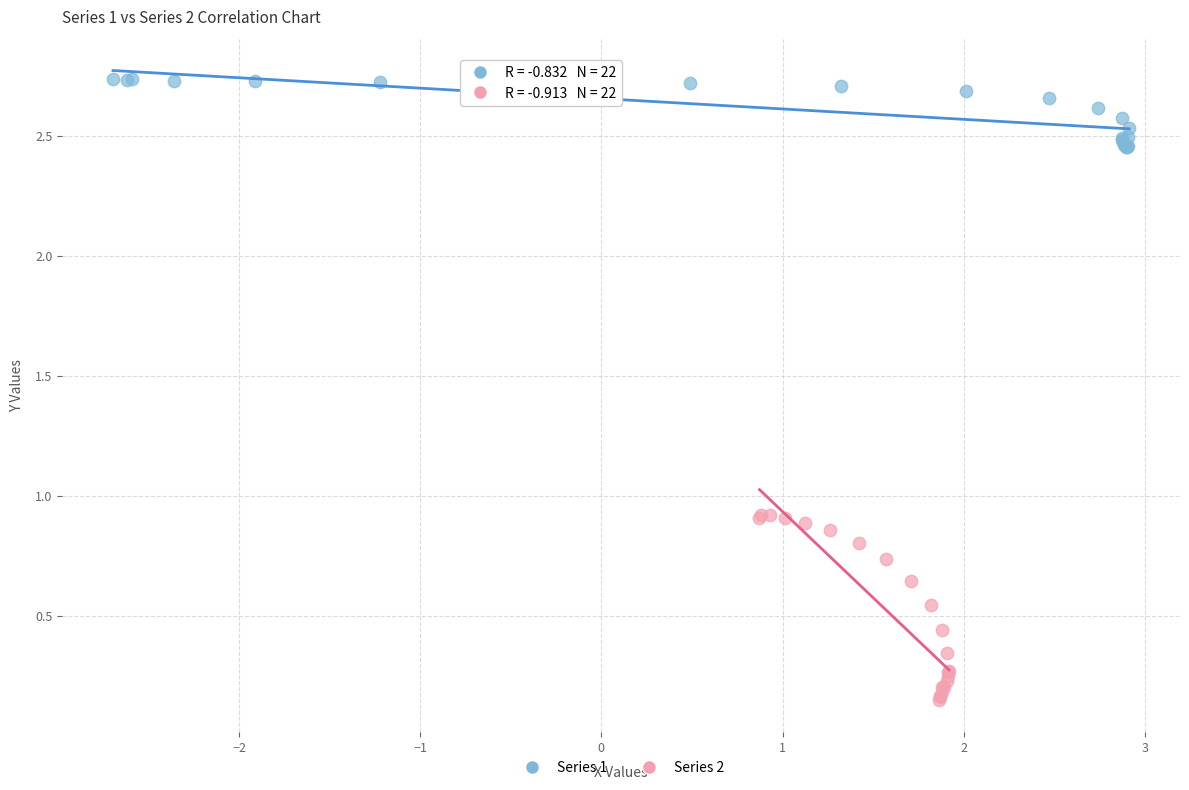

Which series has the largest Y range (max minus min)?

Series 2